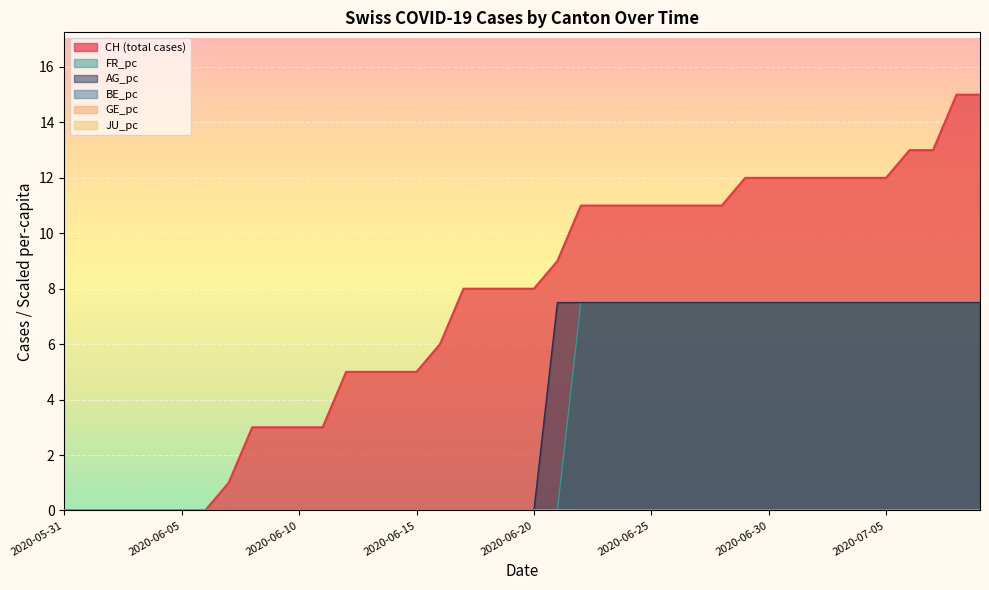

What is the sum of the CH values at 2020-06-13 and 2020-07-03?

17.0